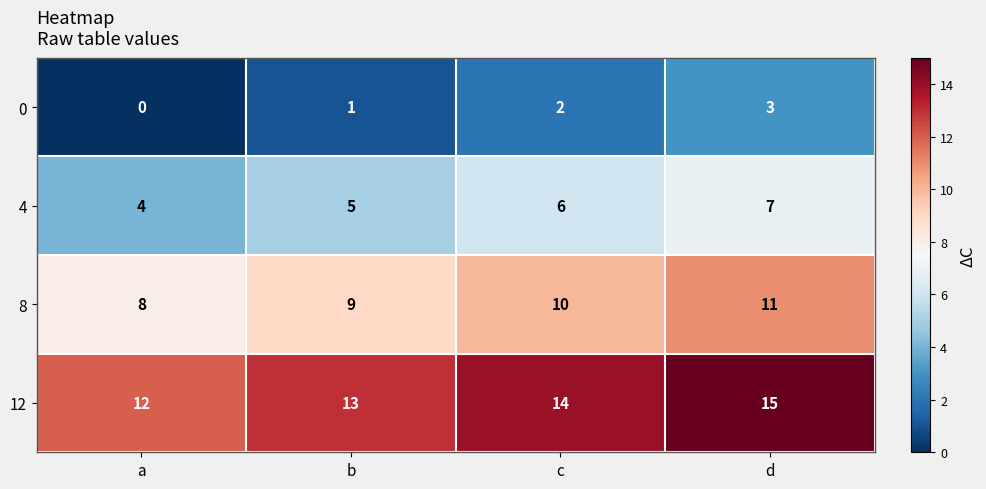

What is the spread (max minus min) of values at c?

12